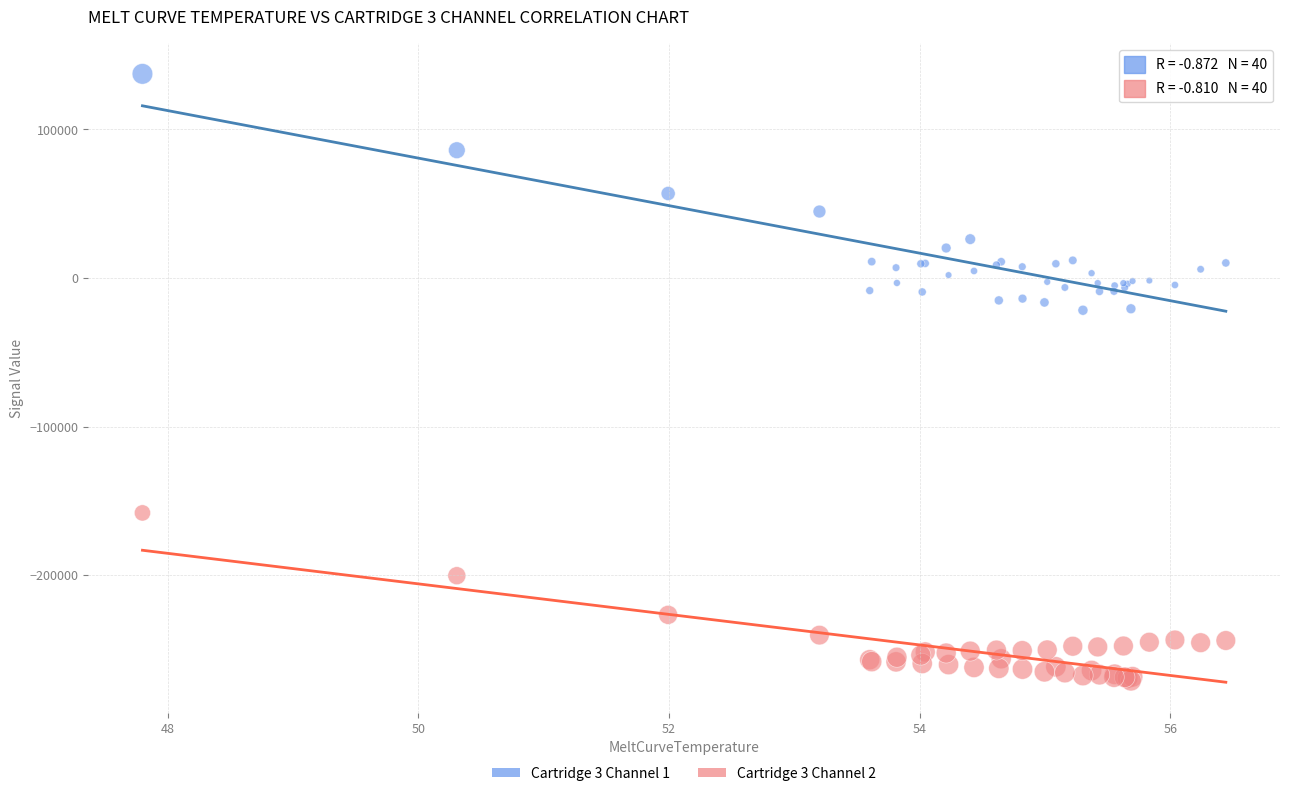

Which series reaches the maximum Y coordinate?

Cartridge 3 Channel 1